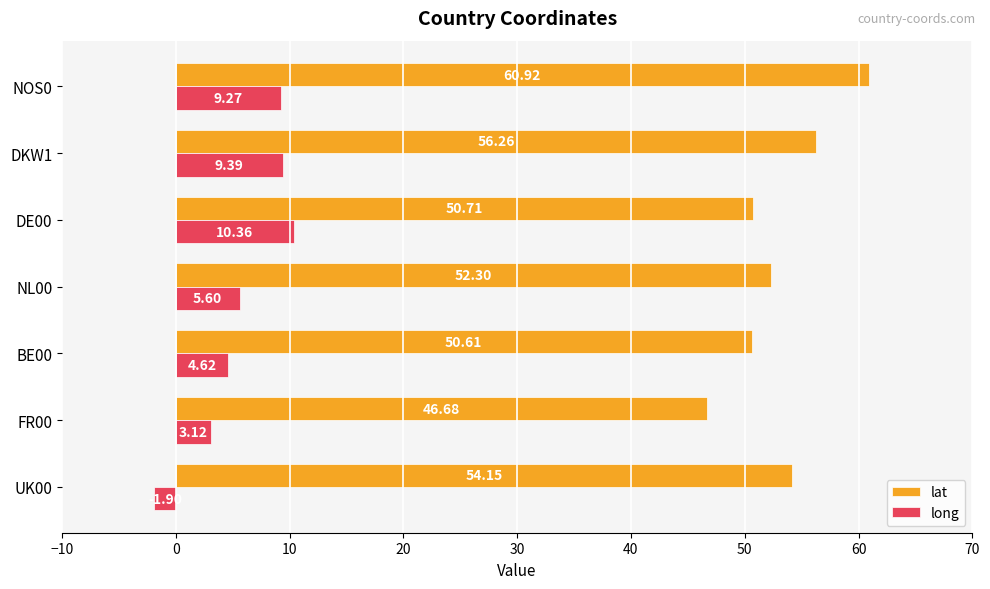

List the labels in order of lat value, largest first.

NOS0, DKW1, UK00, NL00, DE00, BE00, FR00